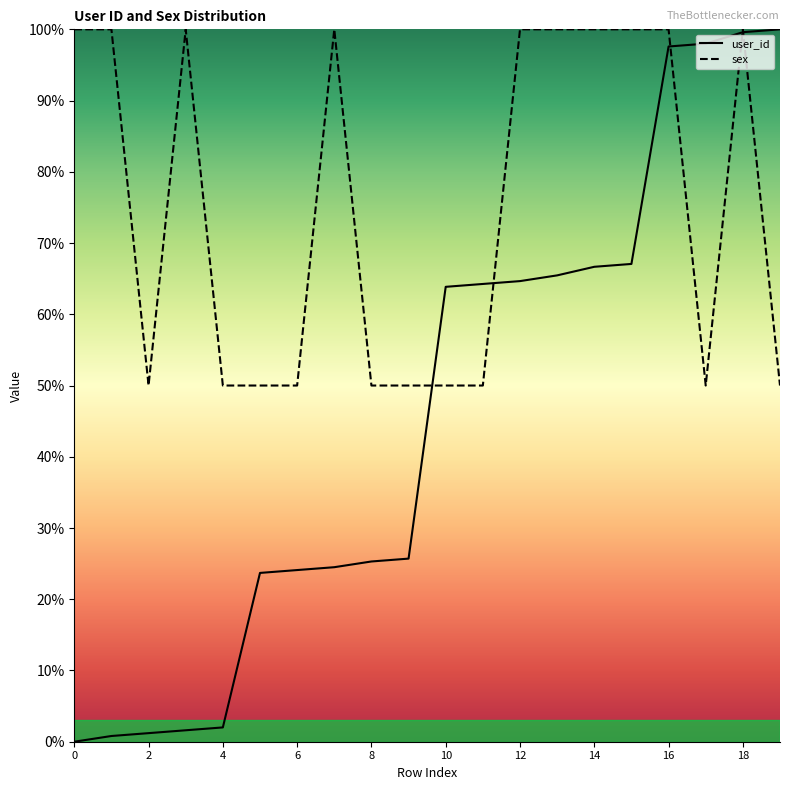

Reading left to right, list all the values displayed in this chart.

user_id: 0=0.0	1=0.8	2=1.2	3=1.6	4=2.0	5=23.7	6=24.1	7=24.5	8=25.3	9=25.7	10=63.9	11=64.3	12=64.7	13=65.5	14=66.7	15=67.1	16=97.6	17=98.0	18=99.6	19=100.0
sex: 0=100.0	1=100.0	2=50.0	3=100.0	4=50.0	5=50.0	6=50.0	7=100.0	8=50.0	9=50.0	10=50.0	11=50.0	12=100.0	13=100.0	14=100.0	15=100.0	16=100.0	17=50.0	18=100.0	19=50.0